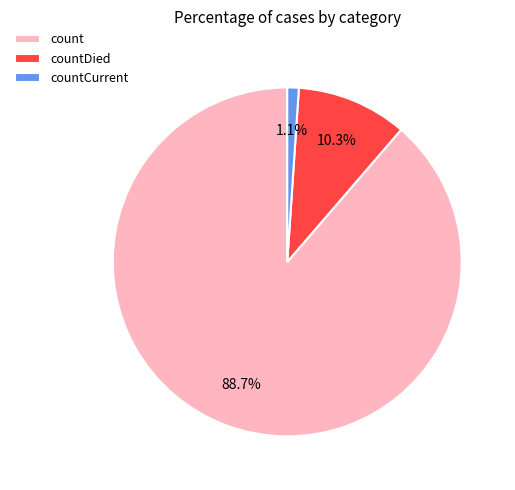

Between count and countCurrent, which is larger?

count